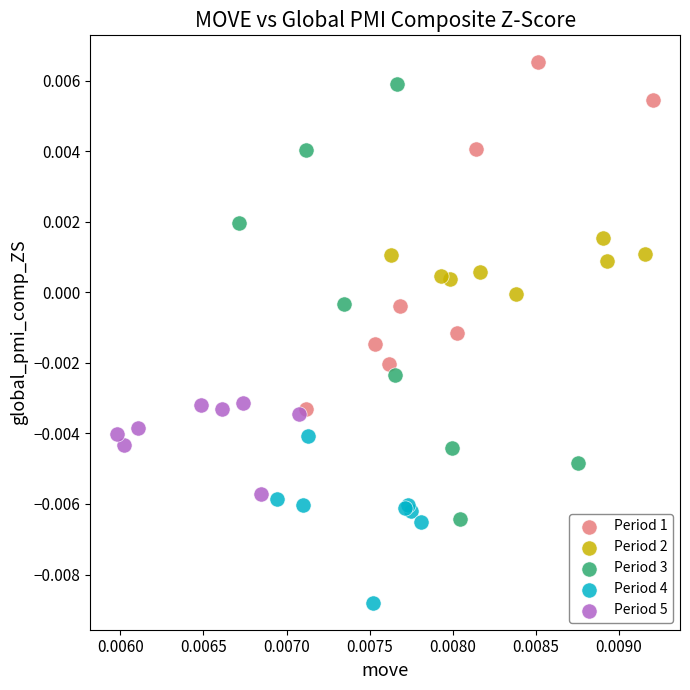

Which series has the largest Y range (max minus min)?

Period 3